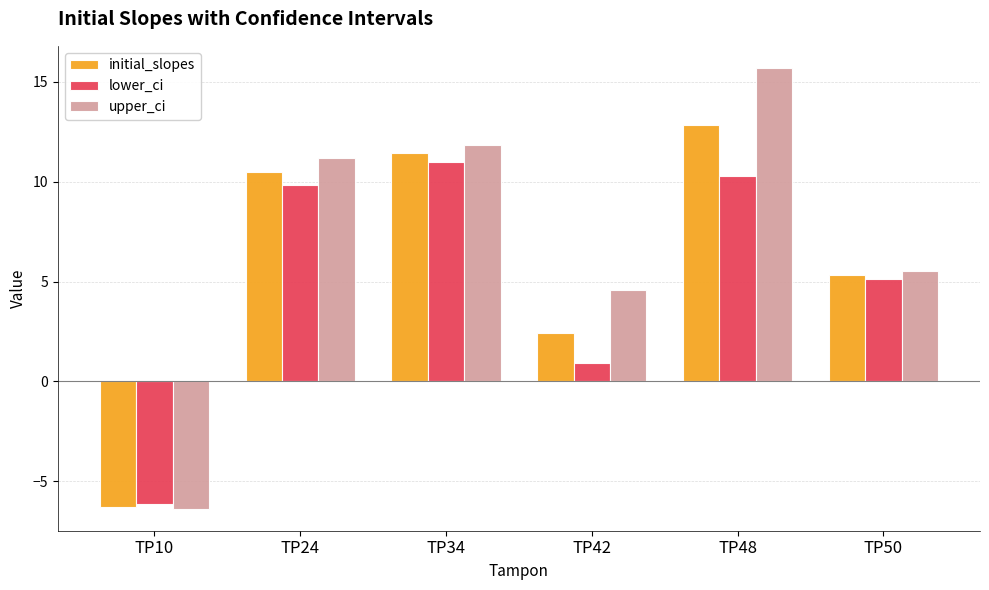

Reading left to right, transcribe all the data shown in this chart.

initial_slopes: TP10=-6.3	TP24=10.5	TP34=11.4	TP42=2.4	TP48=12.9	TP50=5.3
lower_ci: TP10=-6.2	TP24=9.9	TP34=11.0	TP42=0.9	TP48=10.3	TP50=5.1
upper_ci: TP10=-6.4	TP24=11.2	TP34=11.9	TP42=4.6	TP48=15.7	TP50=5.5